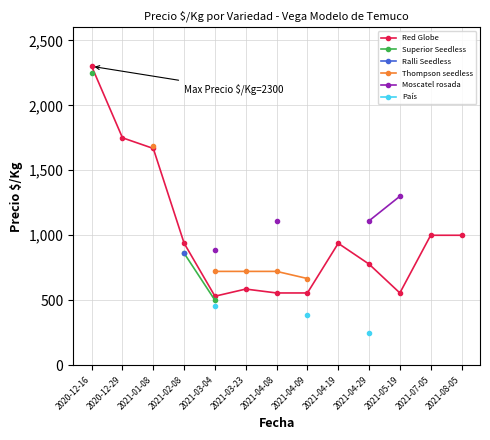

True or false: Ralli Seedless and País cross at least once.

False